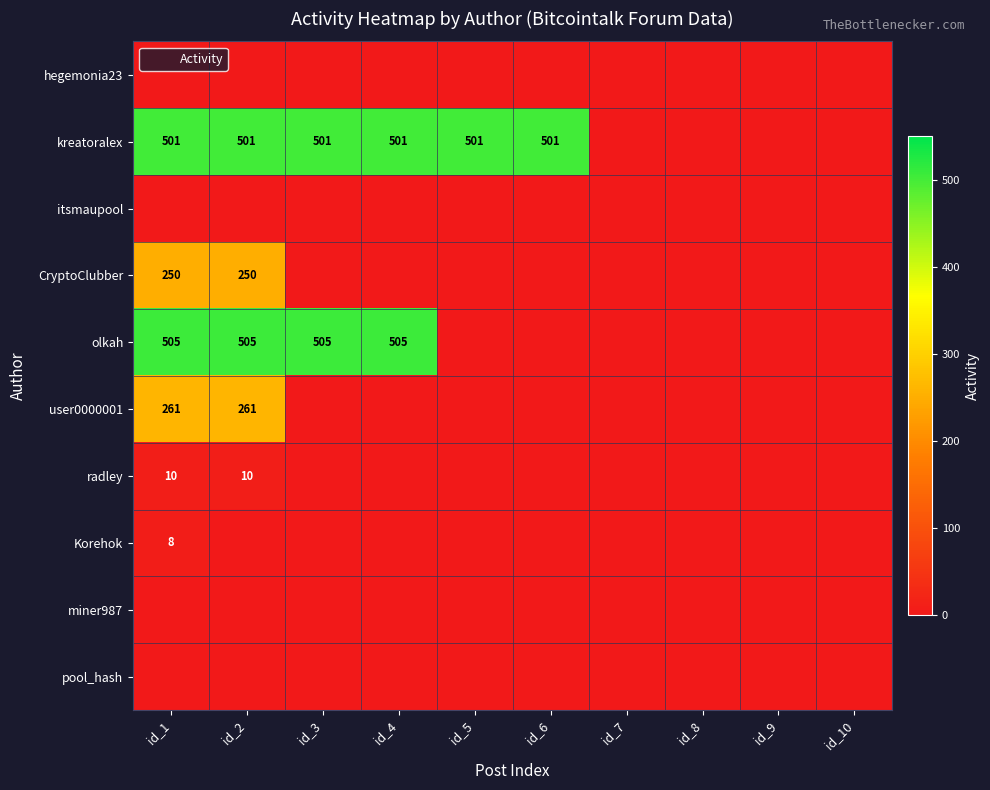

The value of itsmaupool at id_8 is 0. True or false?

True